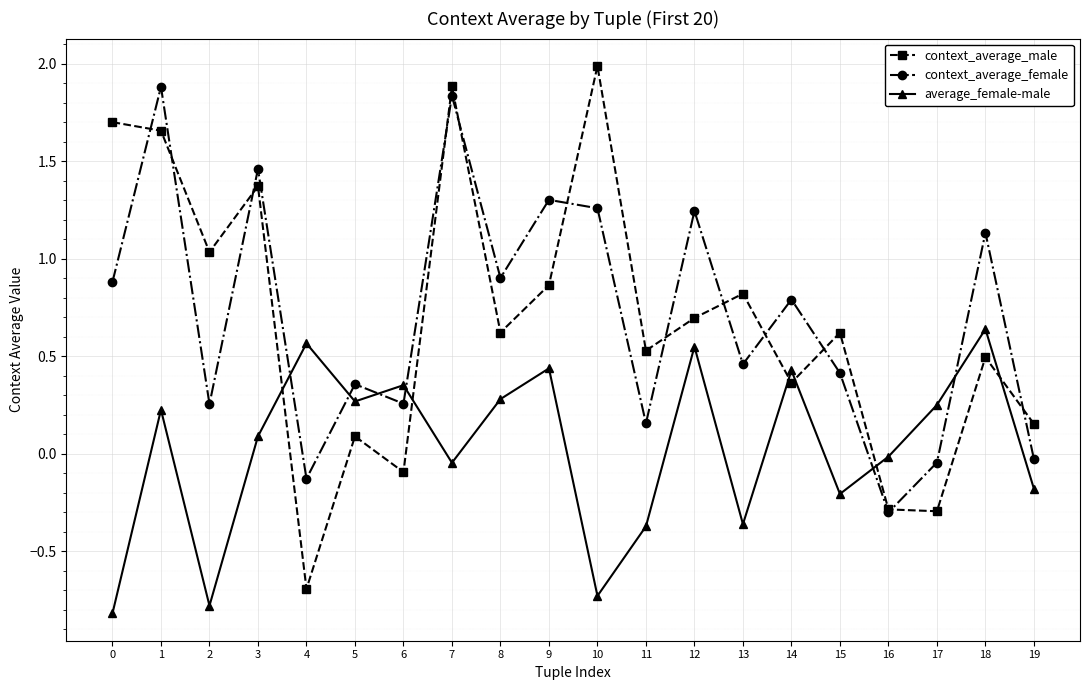

After their last crossing, which series has the higher values: average_female-male or context_average_female?

context_average_female